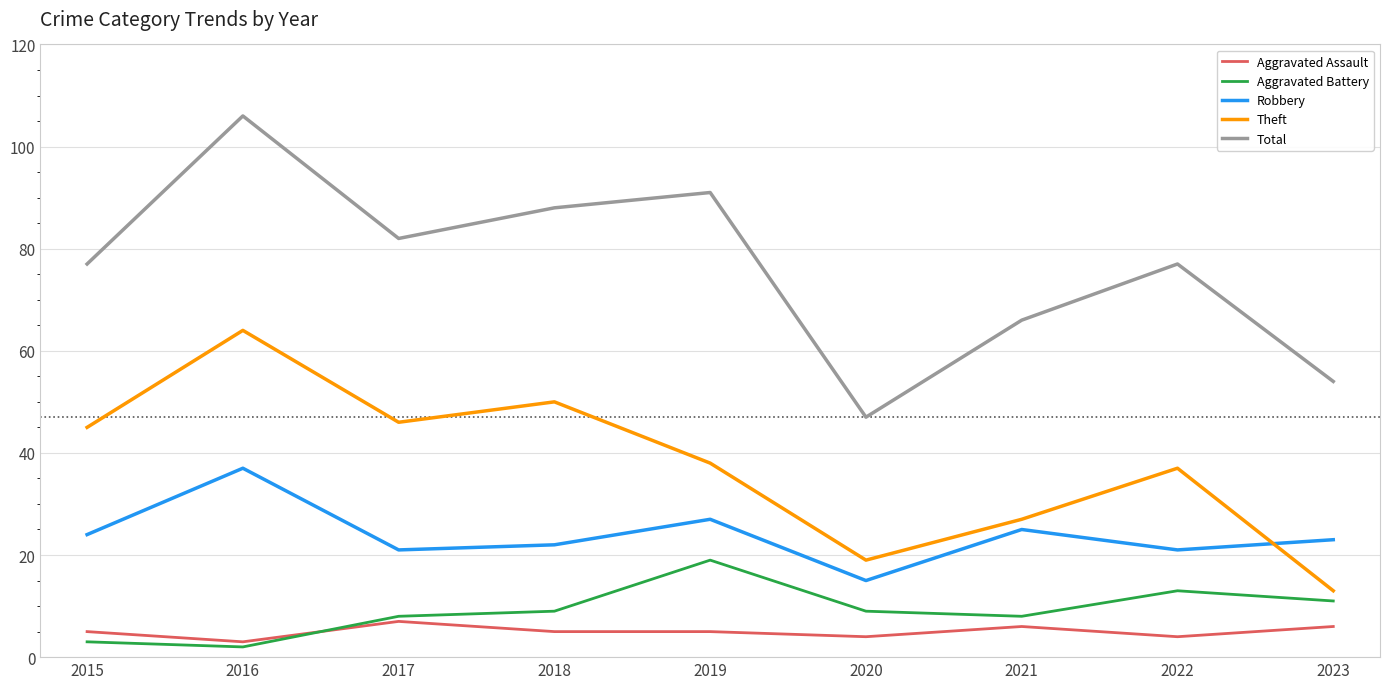

What is the smallest value displayed?

2